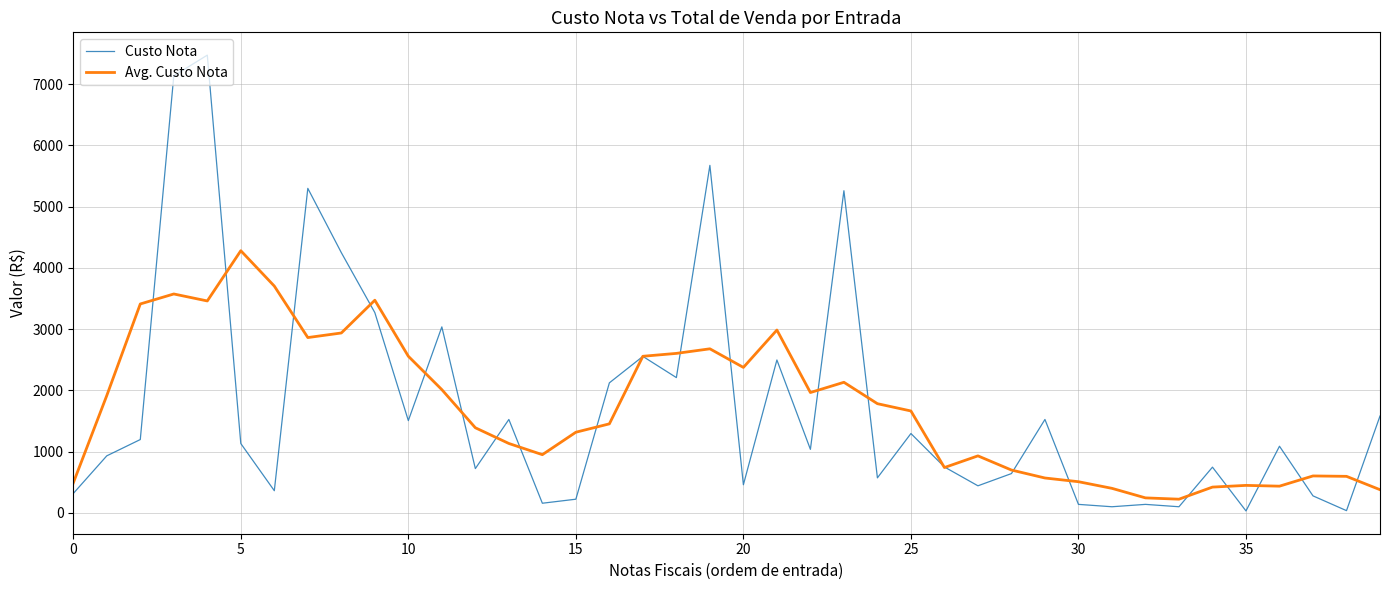

Which series has the largest range (max minus min)?

Custo Nota